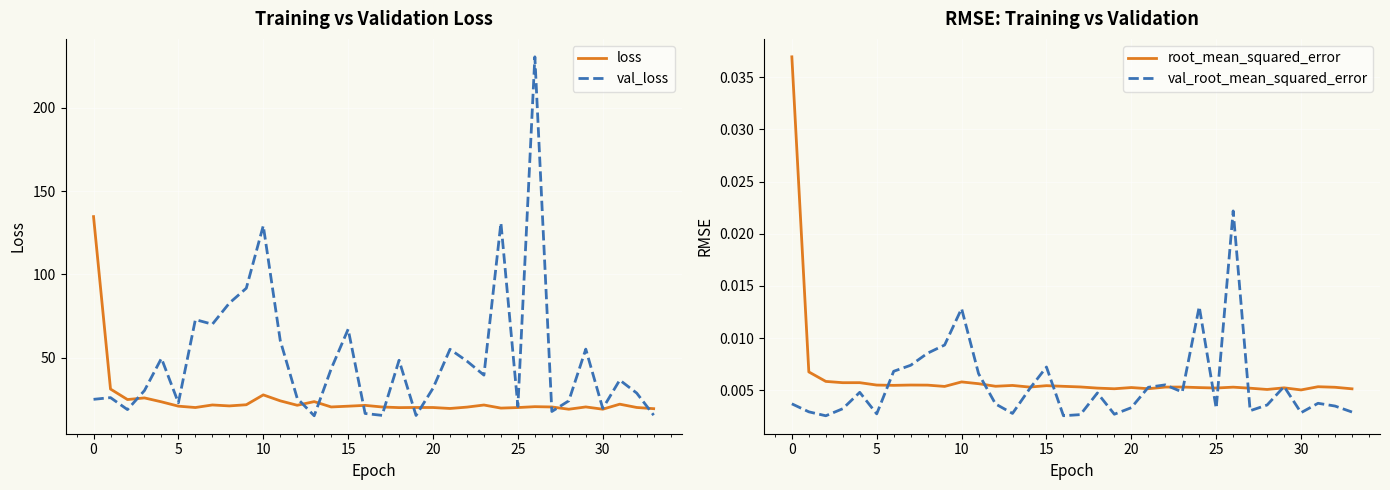

True or false: val_loss and root_mean_squared_error cross at least once.

False